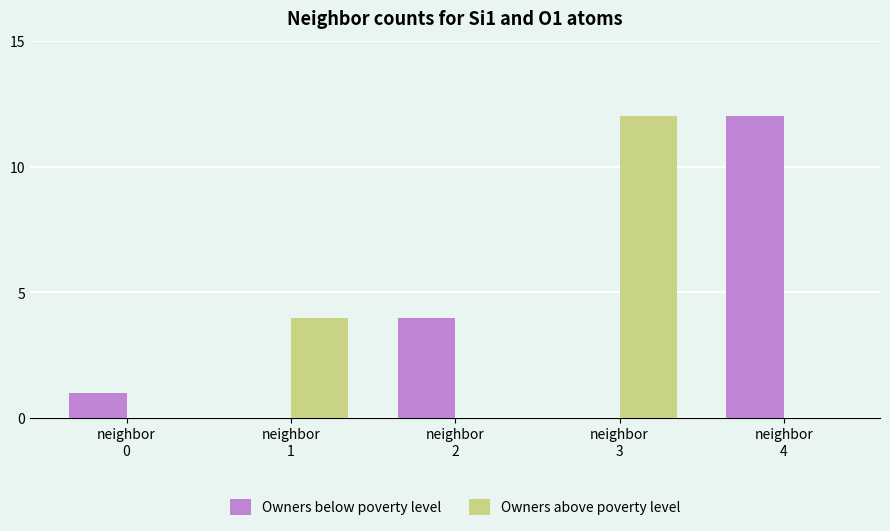

What is the sum of all Owners above poverty level values?

16